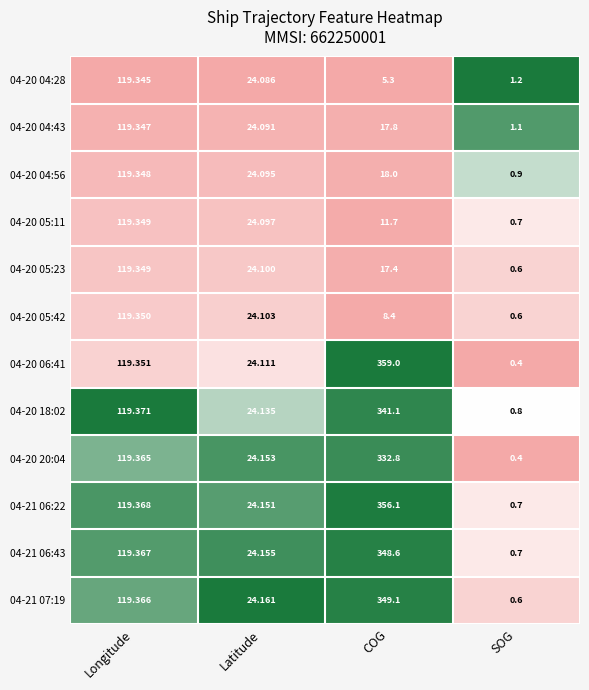

At which label does 04-20 05:23 first exceed 24?

Longitude